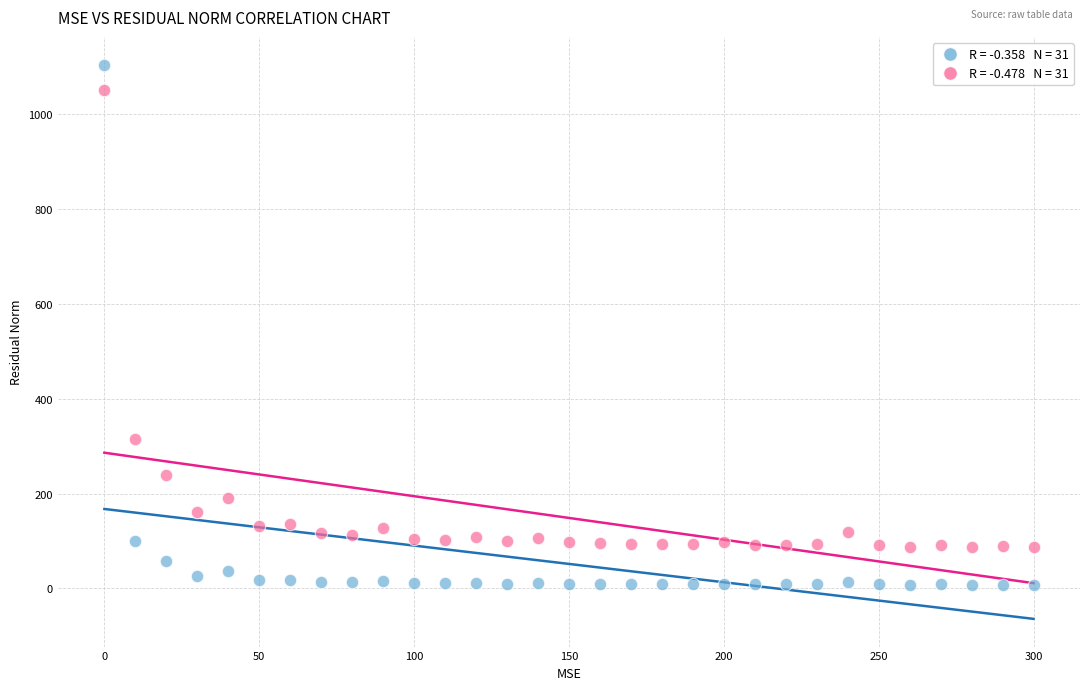

Across all data points, what is the range of Y values (max minus min)?

1097.4